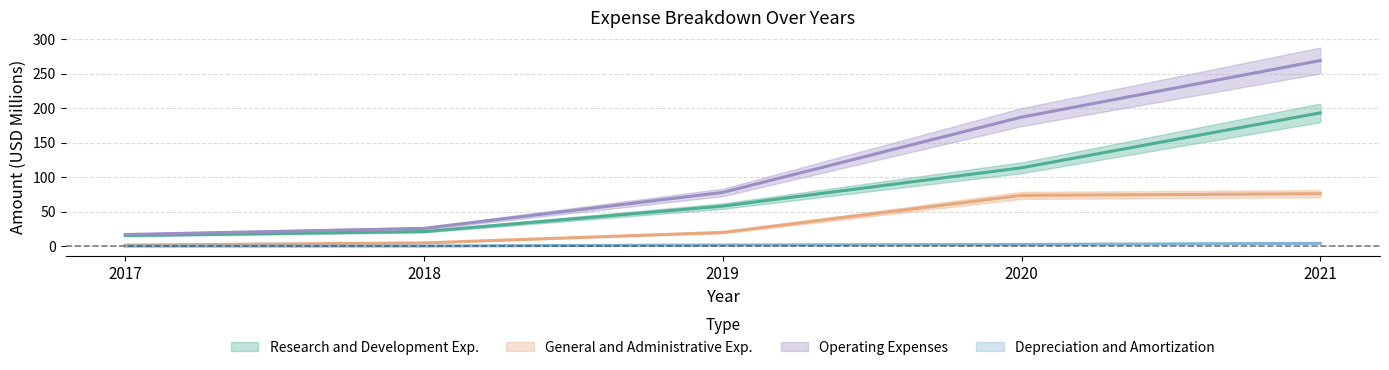

True or false: Research and Development Exp. and Depreciation and Amortization intersect in this chart.

False